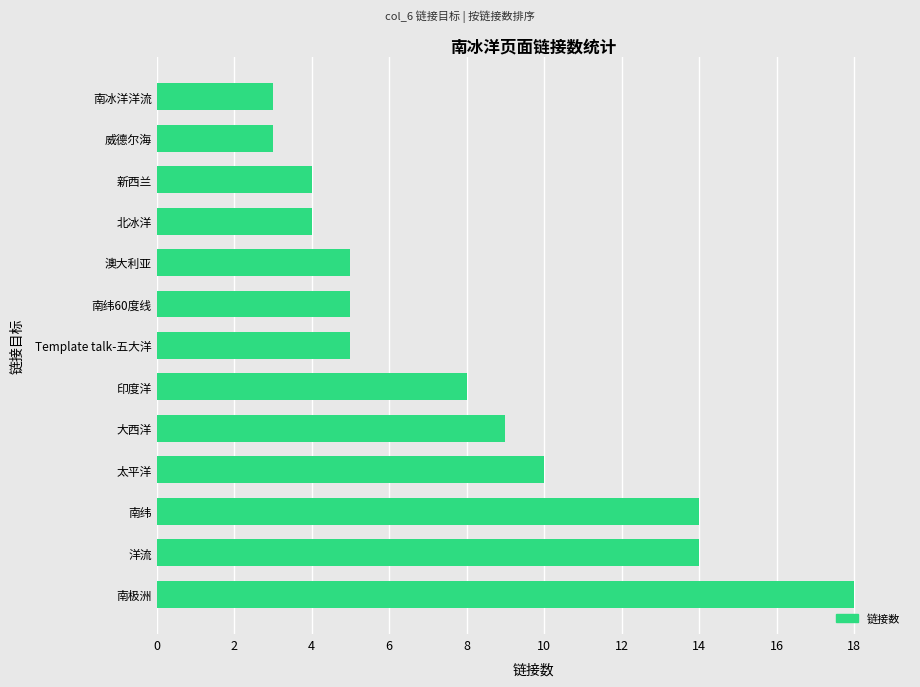

What is the difference between the second highest and second lowest values?

11